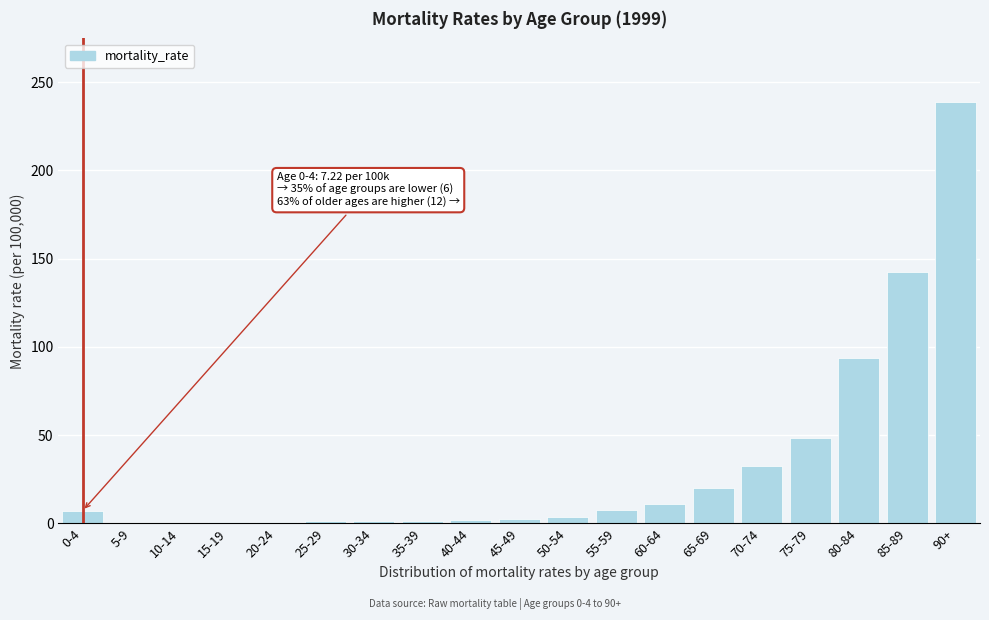

What is the greatest value displayed?

239.0